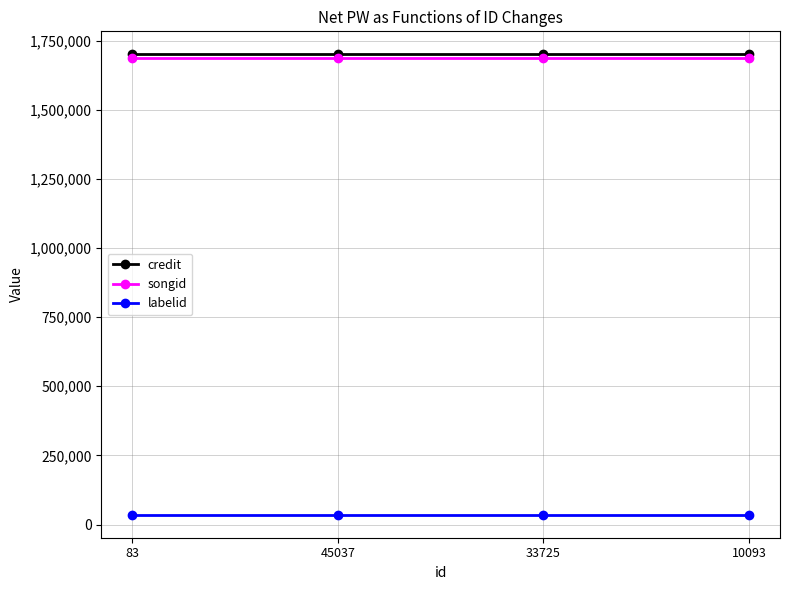

Is the value of songid at 45037 greater than the value of labelid at 33725?

Yes